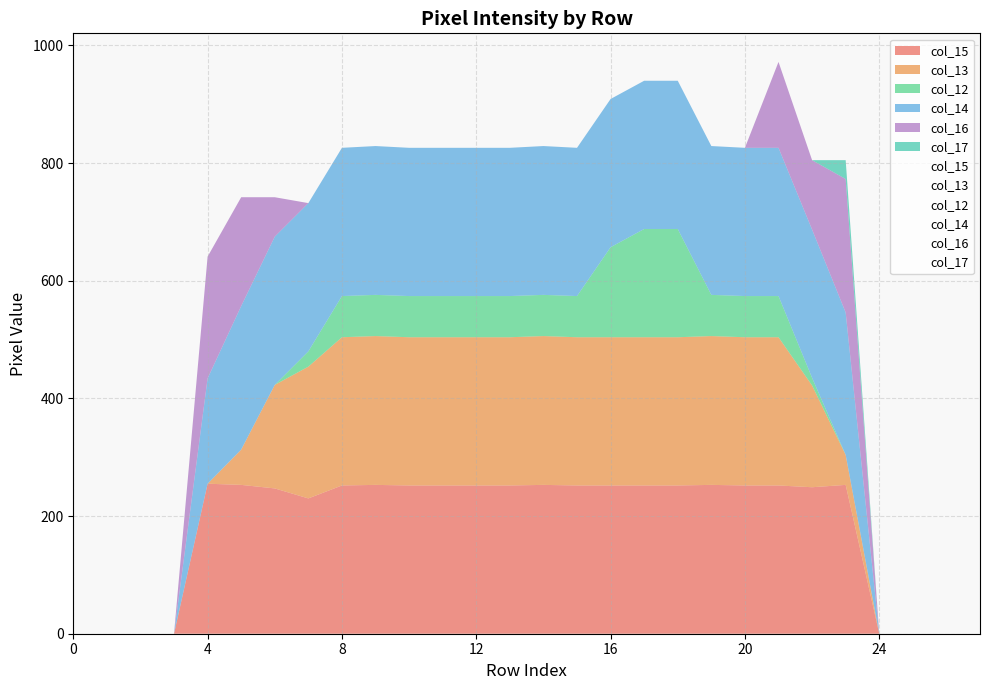

Does the chart display data point markers on the line(s)?

No